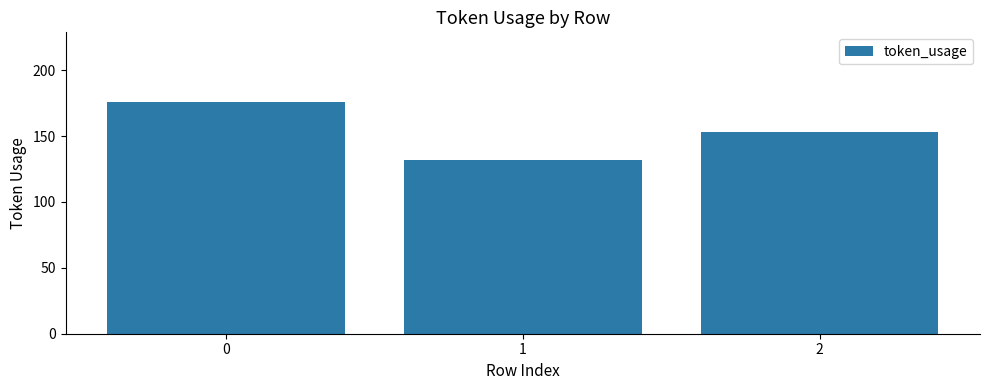

Reading left to right, extract all data points from this chart.

176	132	153